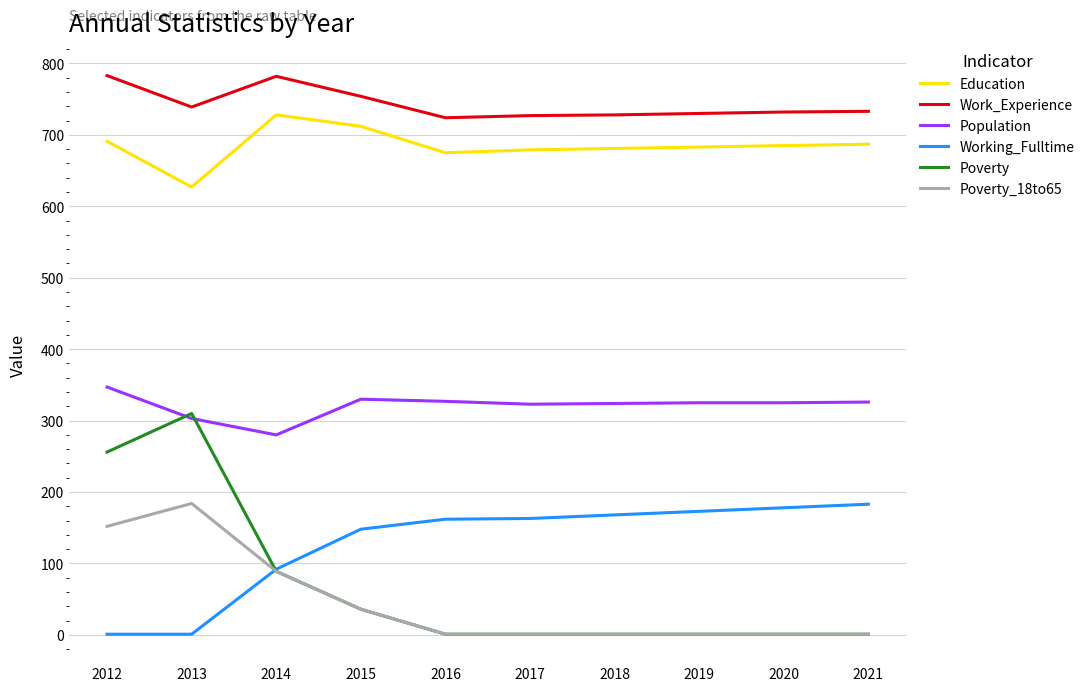

Between 2017 and 2020, which series saw the biggest shift?

Working_Fulltime